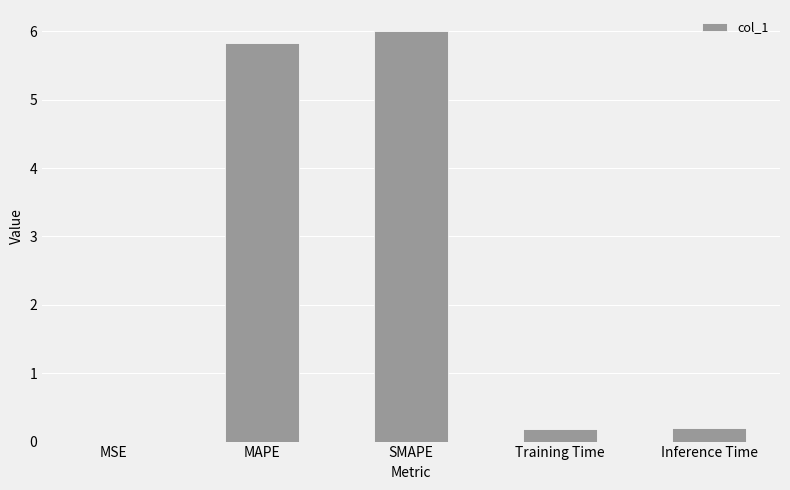

What is the average value?

2.4